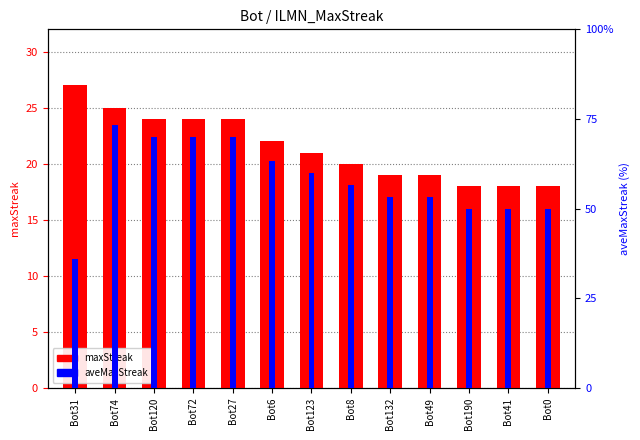

Is it true that aveMaxStreak equals 15.0 at Bot0?

True